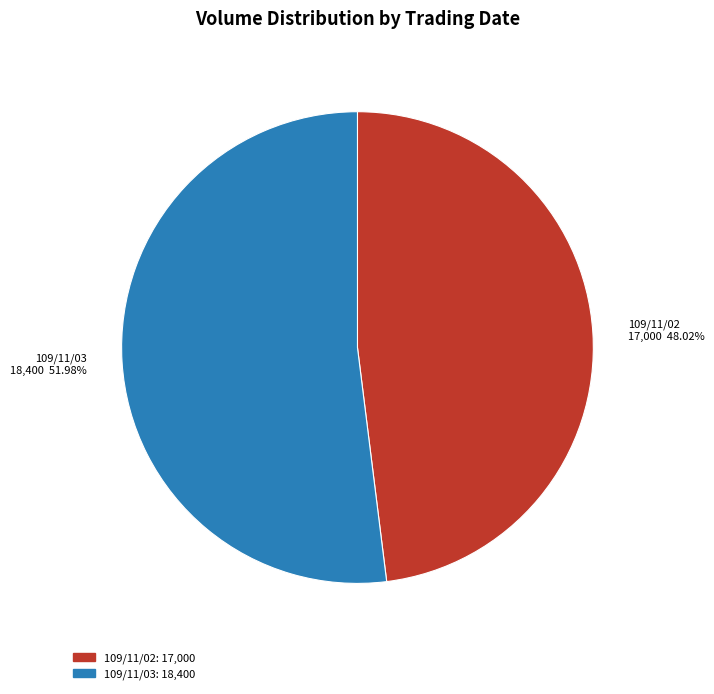

What percentage is the 109/11/02 slice, to the nearest percent?

48%